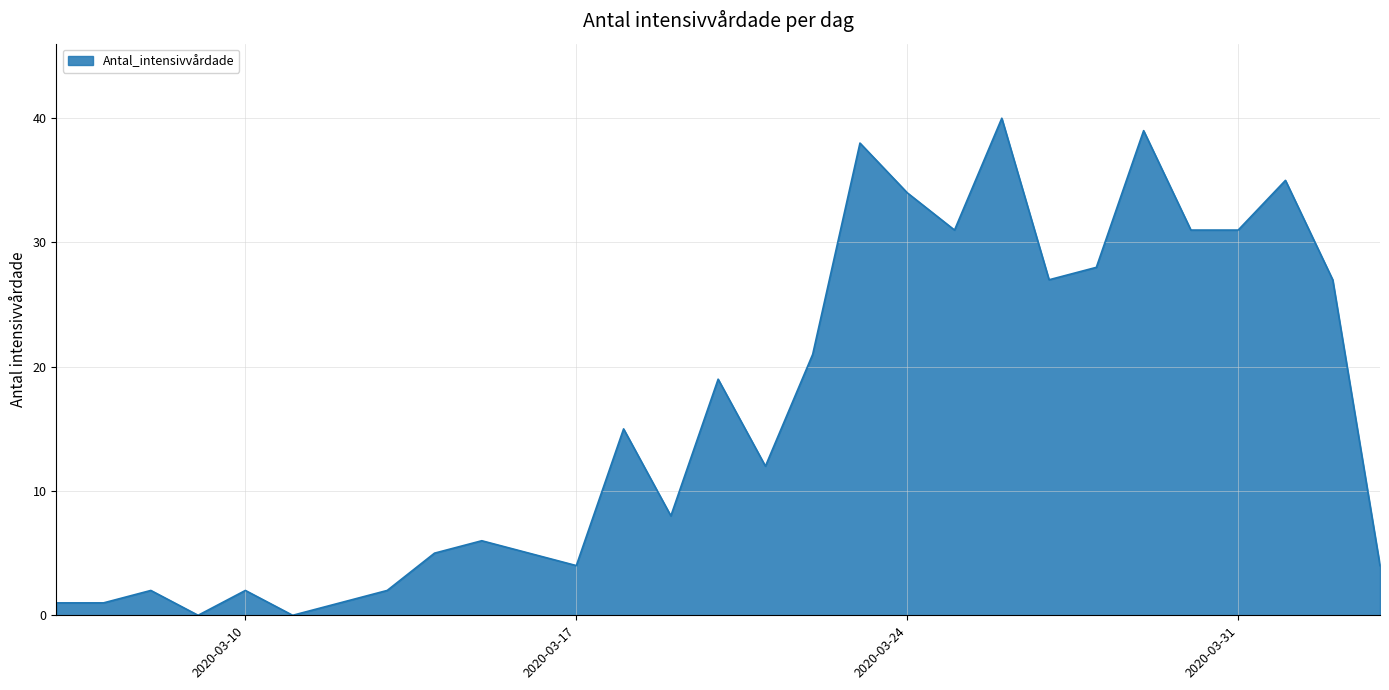

True or false: there are more than 2 points higher than both neighbors.

True